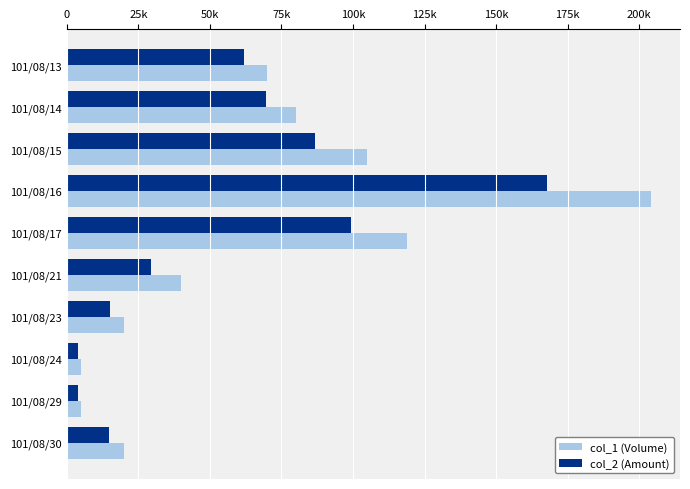

List the series in order of their overall mean, lowest first.

col_2 (Amount), col_1 (Volume)